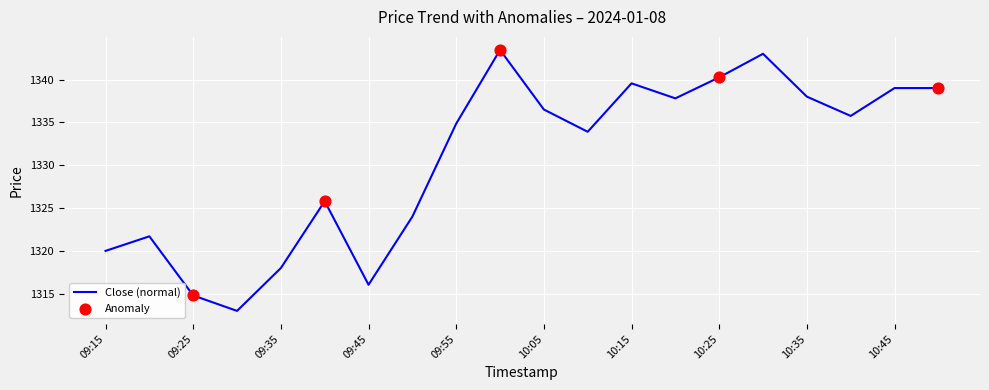

What is the smallest value displayed?

1313.0